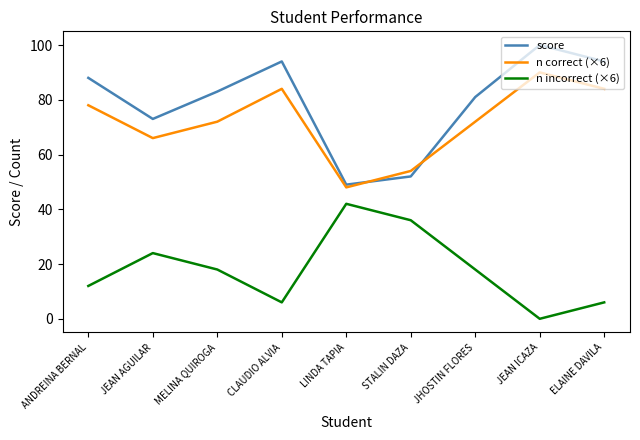

Which series has the largest range (max minus min)?

score